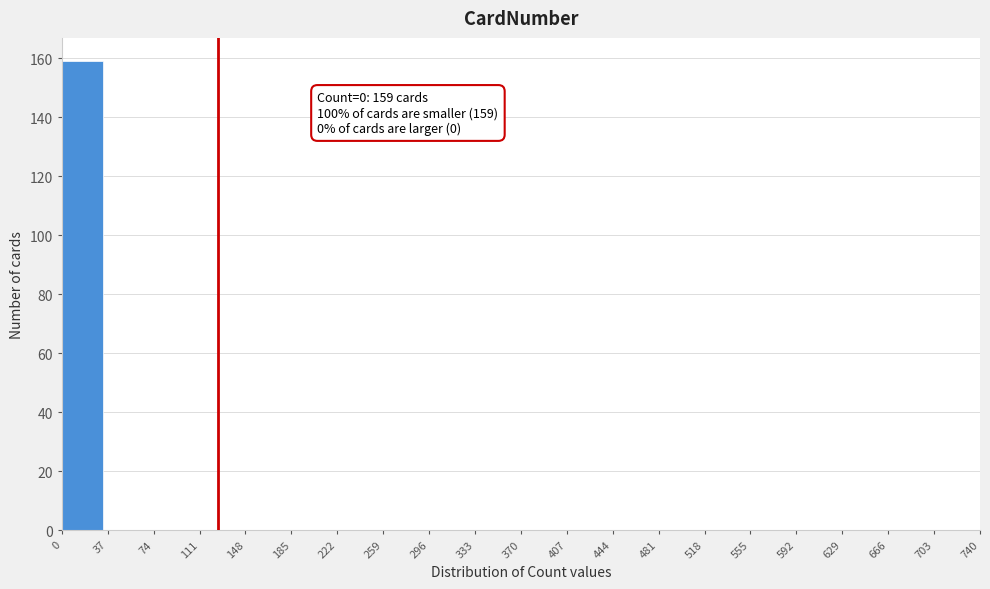

Over which range of the x-axis is the bar tallest?

0 to 37